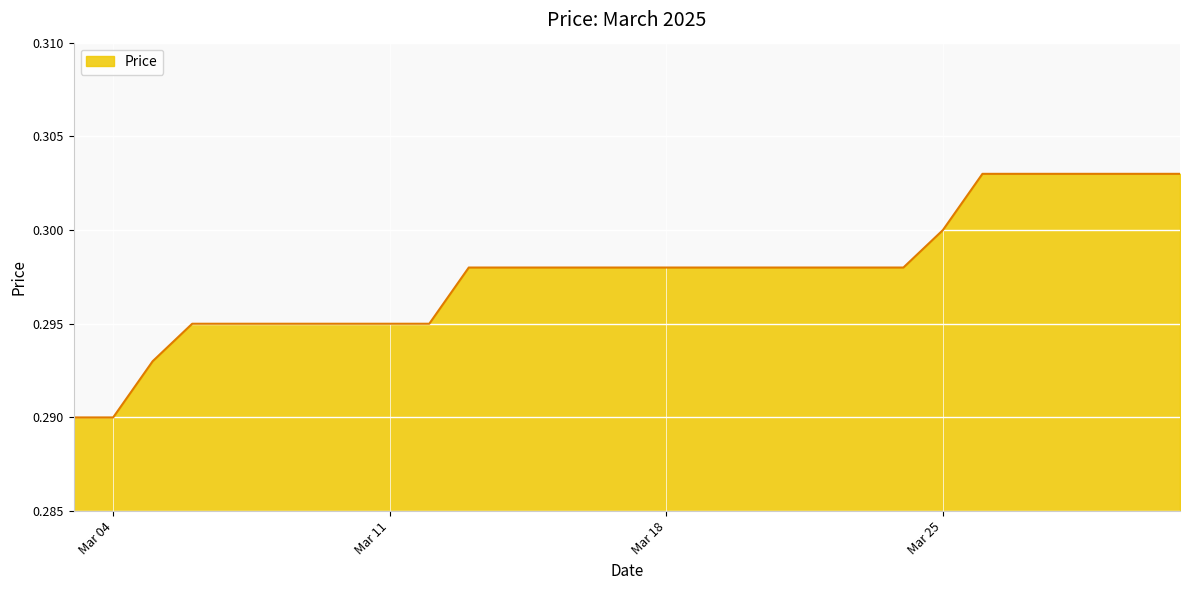

Reading left to right, transcribe all the data shown in this chart.

0.3	0.3	0.3	0.3	0.3	0.3	0.3	0.3	0.3	0.3	0.3	0.3	0.3	0.3	0.3	0.3	0.3	0.3	0.3	0.3	0.3	0.3	0.3	0.3	0.3	0.3	0.3	0.3	0.3